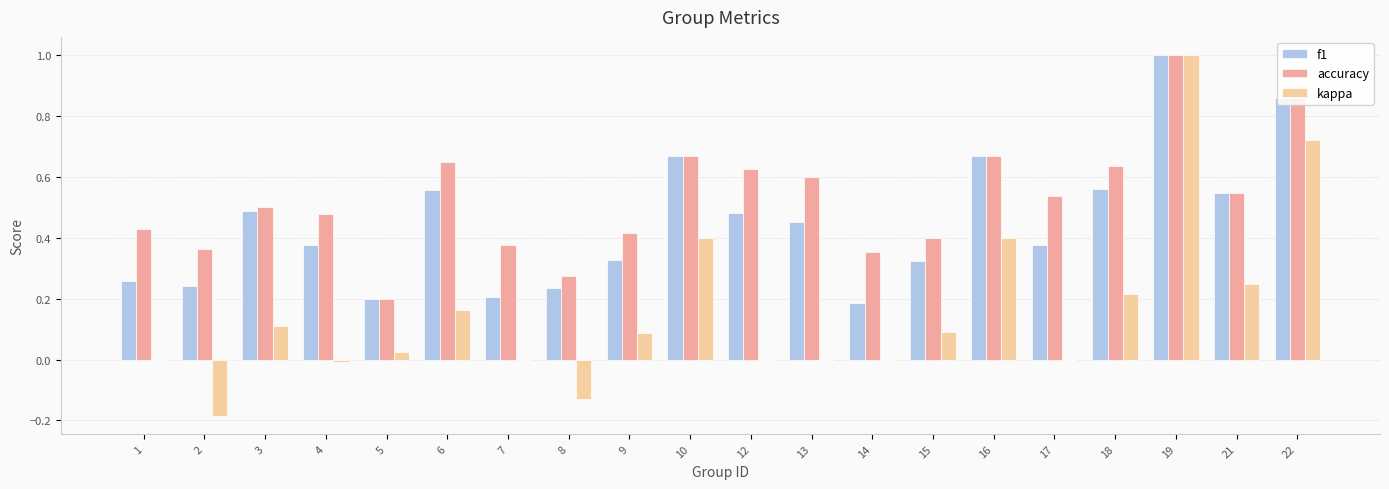

Which series has the largest total across all categories?

accuracy